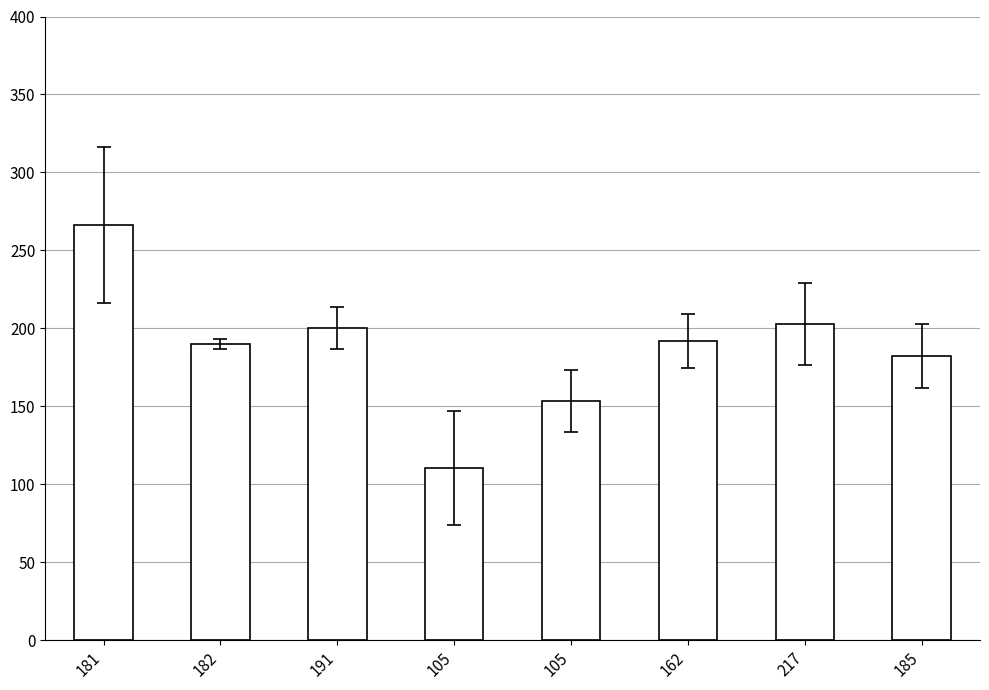

Rank the categories by value from highest to lowest.

181, 217, 191, 162, 182, 185, 105, 105